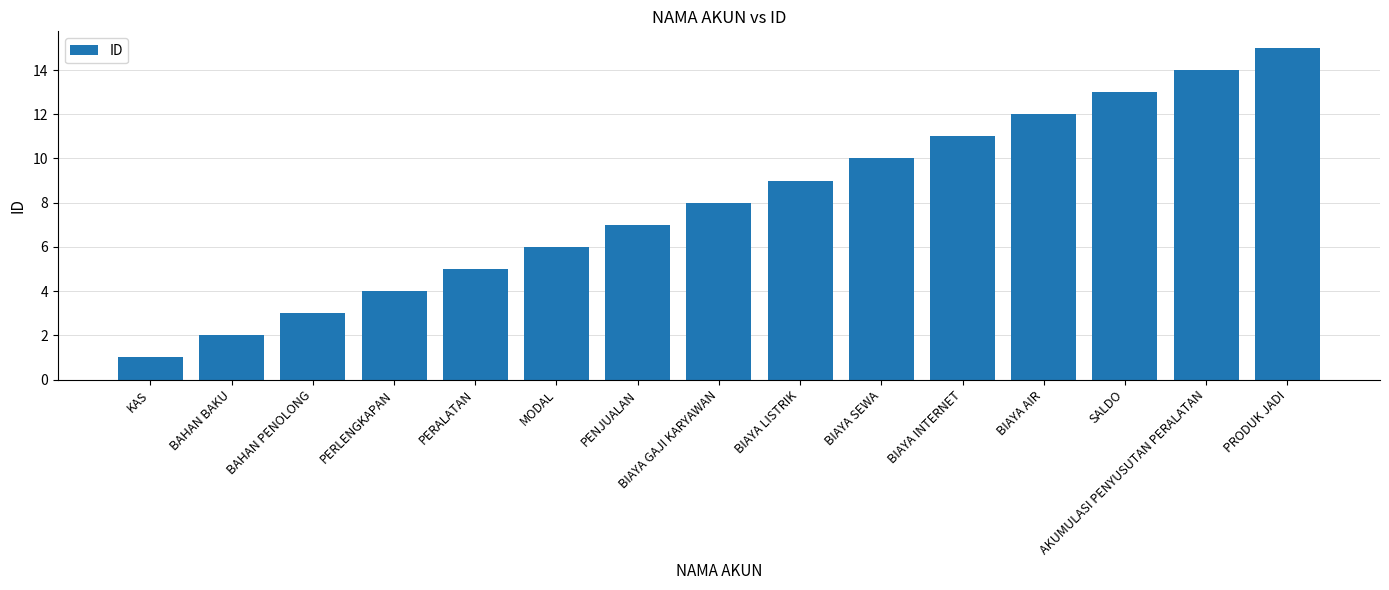

What is the maximum value shown in the chart?

15